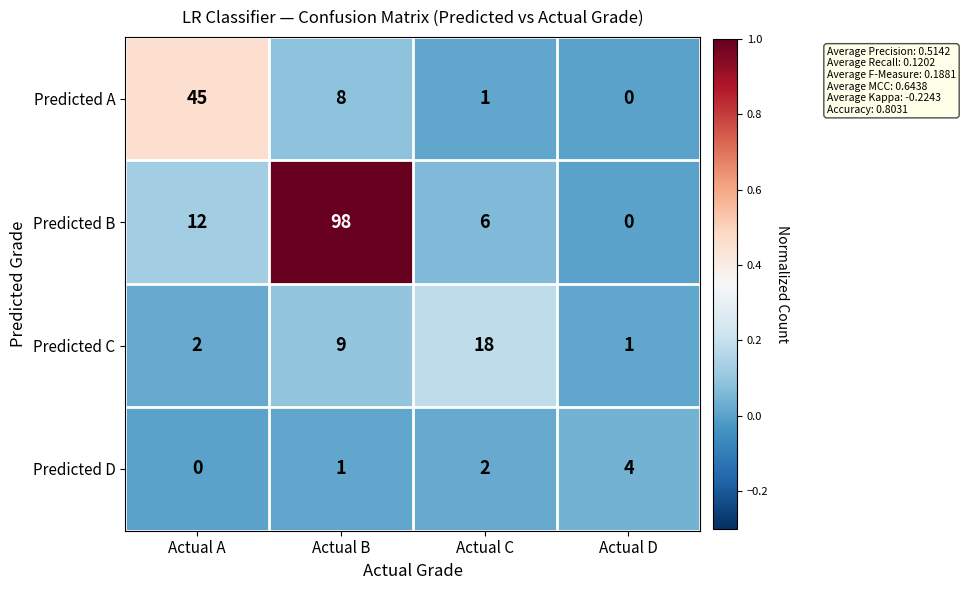

What is the total value across all series at Actual D?

5